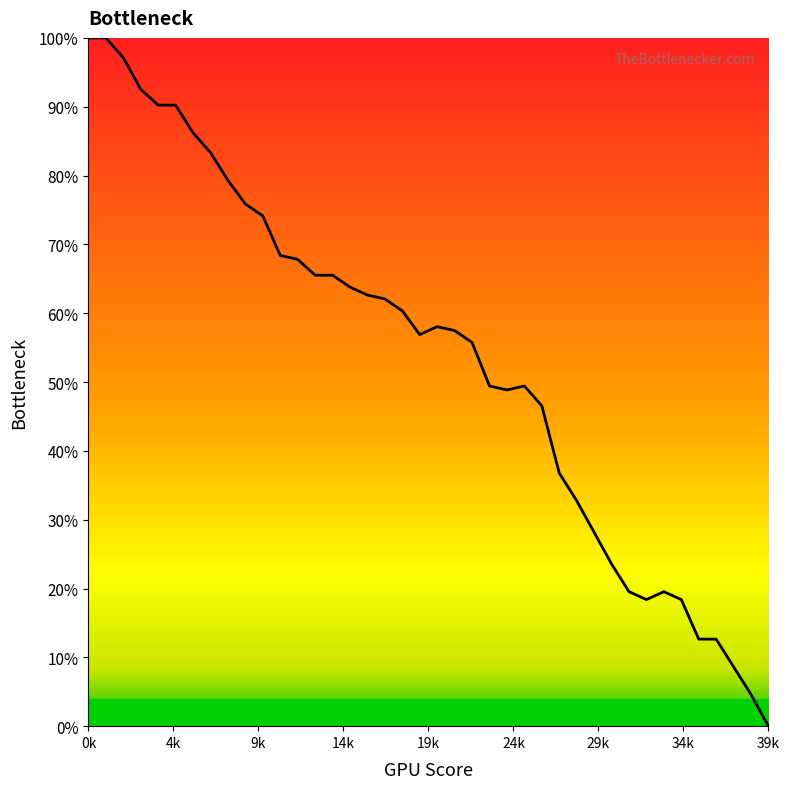

True or false: there are more than 1 points higher than both neighbors.

True